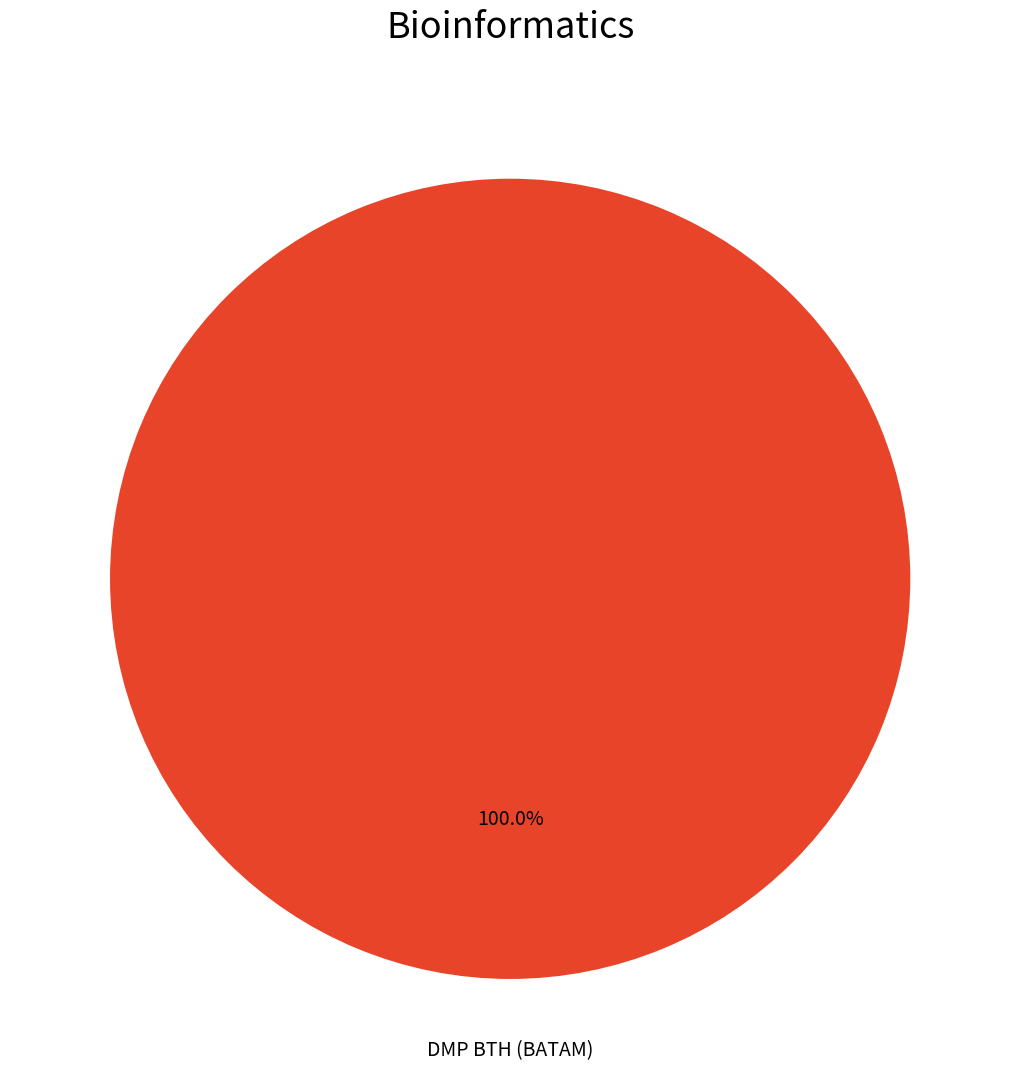

Count the number of slices in the pie.

1